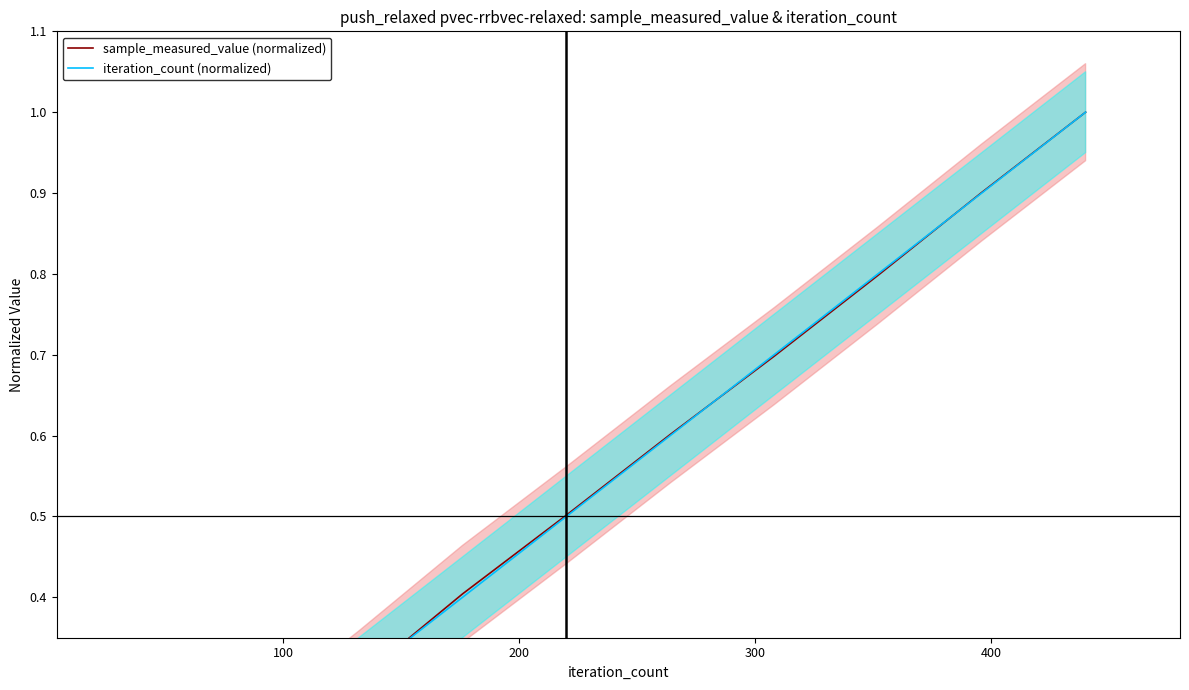

Count the iteration_count (normalized) values in the range 0 to 1.

10